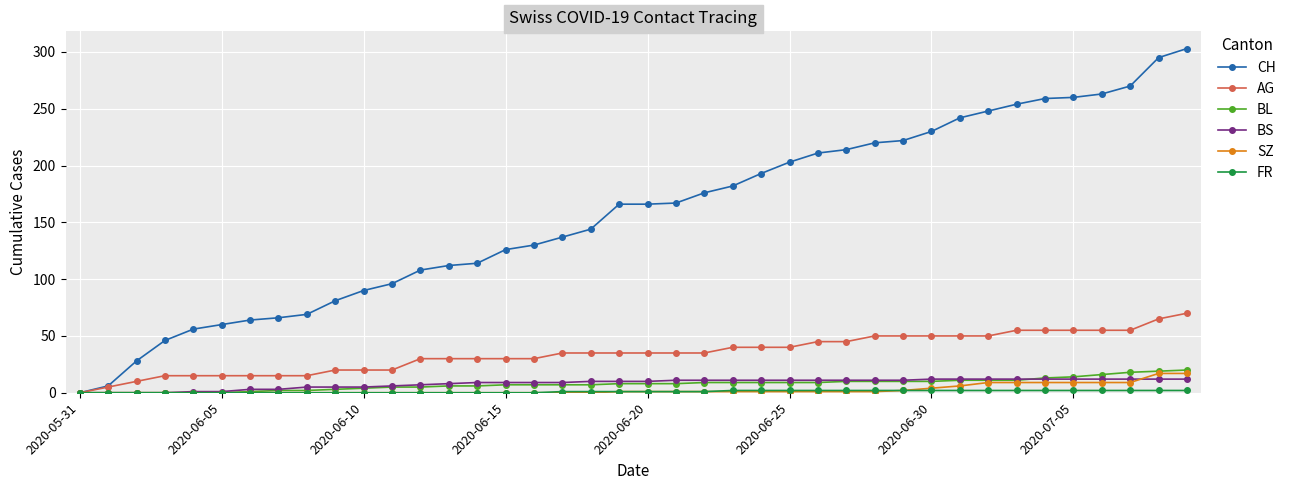

Which series has the widest spread of values?

CH